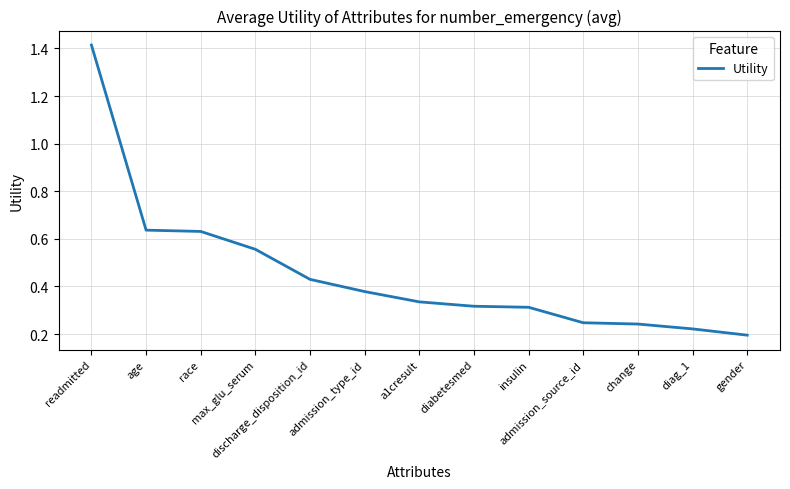

Which category has the highest value across all series?

readmitted